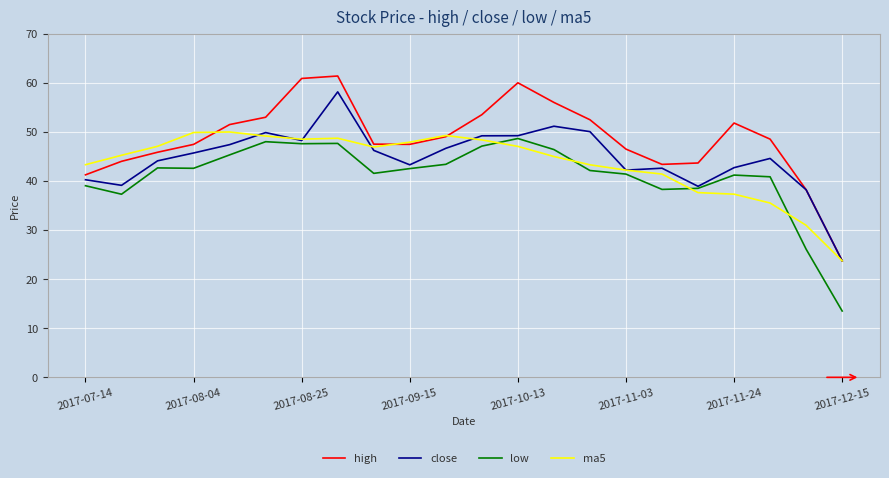

Which series has the largest range (max minus min)?

high